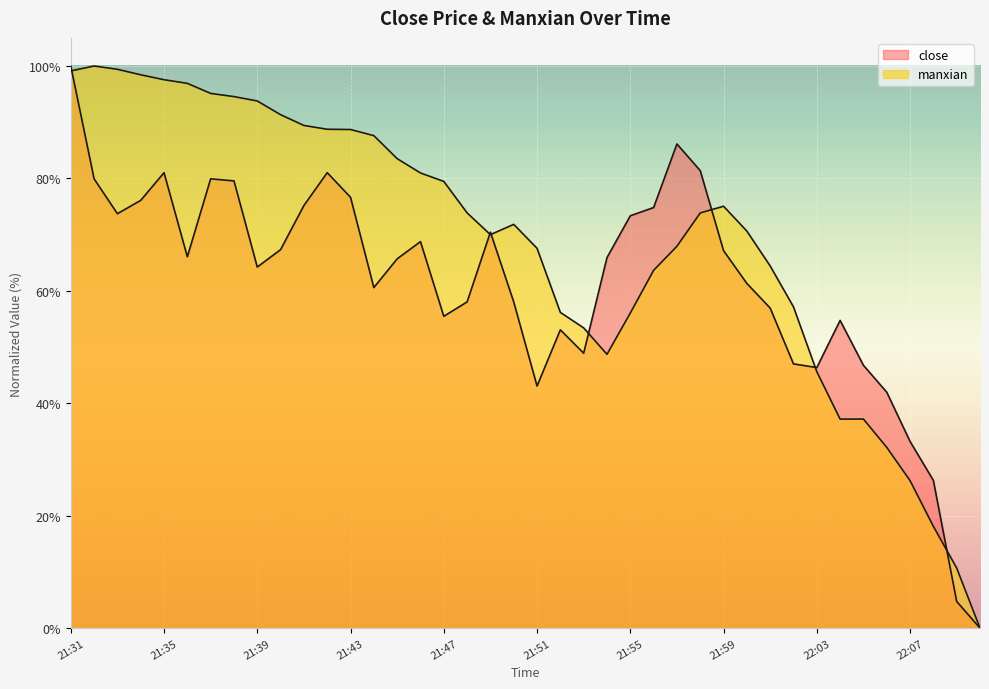

Reading left to right, what are all the values shown in this chart?

close: 21:31=100.0	21:32=79.9	21:33=73.7	21:34=76.1	21:35=81.0	21:36=66.1	21:37=79.9	21:38=79.6	21:39=64.2	21:40=67.3	21:41=75.2	21:42=81.0	21:43=76.6	21:44=60.6	21:45=65.7	21:46=68.8	21:47=55.5	21:48=58.0	21:49=70.4	21:50=58.0	21:51=43.1	21:52=53.1	21:53=48.9	21:54=65.9	21:55=73.4	21:56=74.8	21:57=86.1	21:58=81.4	21:59=67.2	22:00=61.3	22:01=56.9	22:02=47.0	22:03=46.4	22:04=54.7	22:05=46.8	22:06=42.0	22:07=33.2	22:08=26.3	22:09=4.7	22:10=0.0
manxian: 21:31=99.1	21:32=100.0	21:33=99.4	21:34=98.4	21:35=97.6	21:36=96.9	21:37=95.1	21:38=94.6	21:39=93.8	21:40=91.3	21:41=89.4	21:42=88.7	21:43=88.7	21:44=87.6	21:45=83.5	21:46=81.0	21:47=79.5	21:48=73.9	21:49=70.0	21:50=71.8	21:51=67.6	21:52=56.2	21:53=53.4	21:54=48.7	21:55=56.0	21:56=63.7	21:57=67.9	21:58=73.9	21:59=75.1	22:00=70.6	22:01=64.4	22:02=57.1	22:03=45.6	22:04=37.2	22:05=37.2	22:06=32.2	22:07=26.2	22:08=18.1	22:09=10.7	22:10=0.0